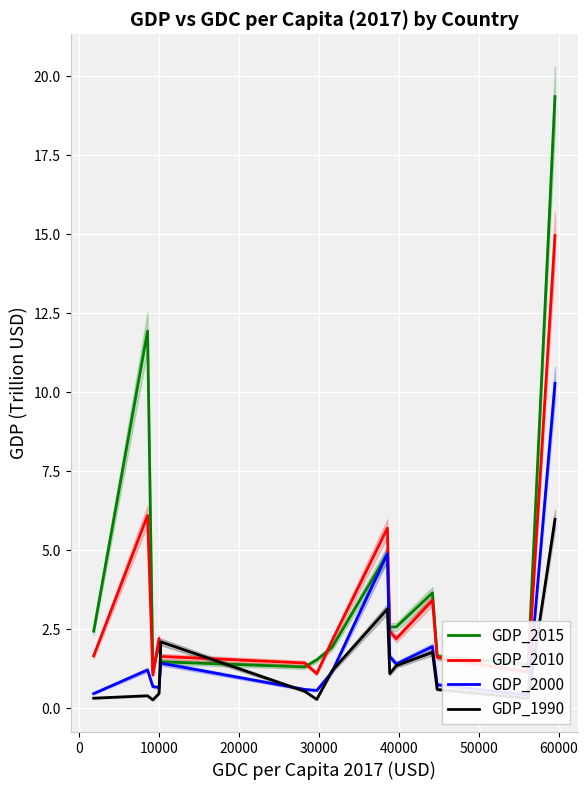

Which series has the largest total across all categories?

GDP_2015